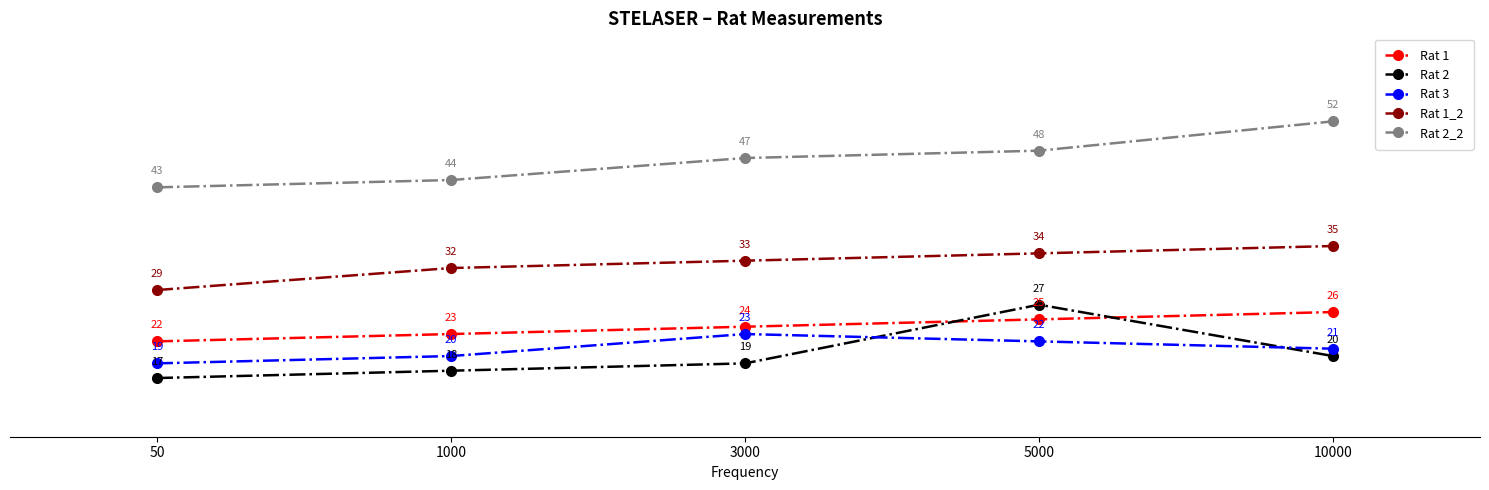

Count the Rat 2_2 values in the range 44 to 48.

3